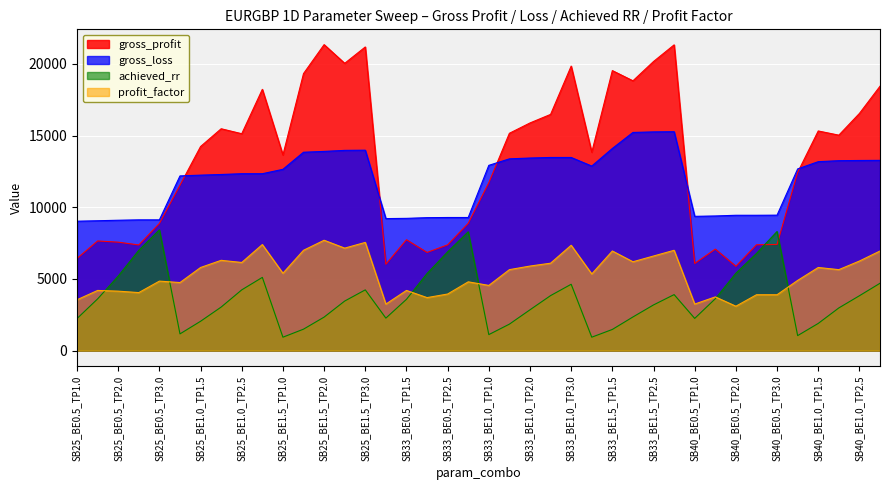

What is the total value across all series at SB33_BE0.5_TP3.0?

31255.5